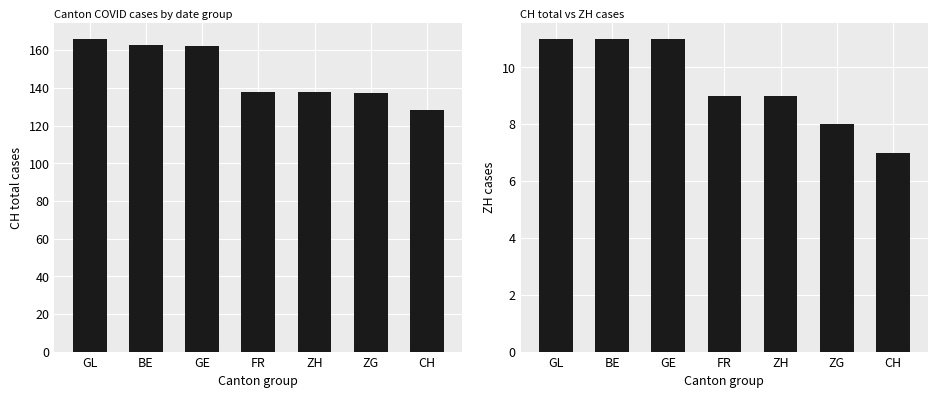

How many bars are there in each group?

2